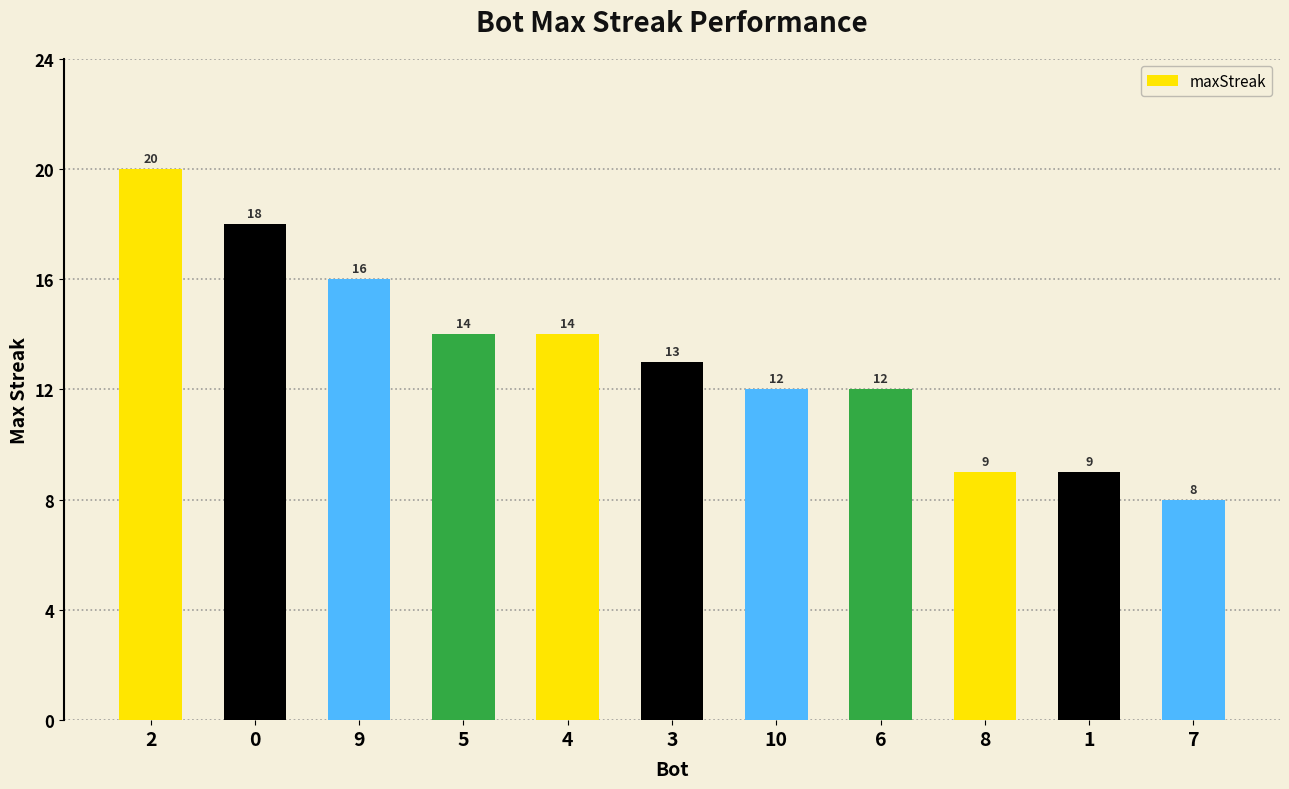

What is the change in value from 3 to 7?

-5